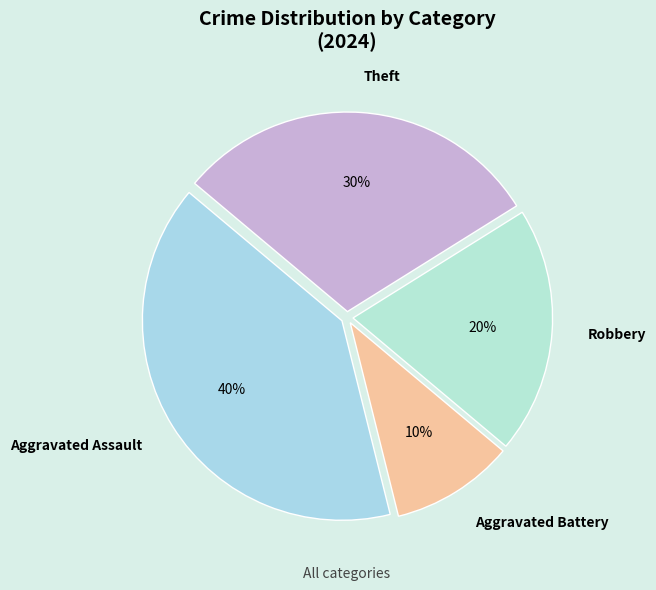

Which category has the smallest portion of the pie?

Aggravated Battery